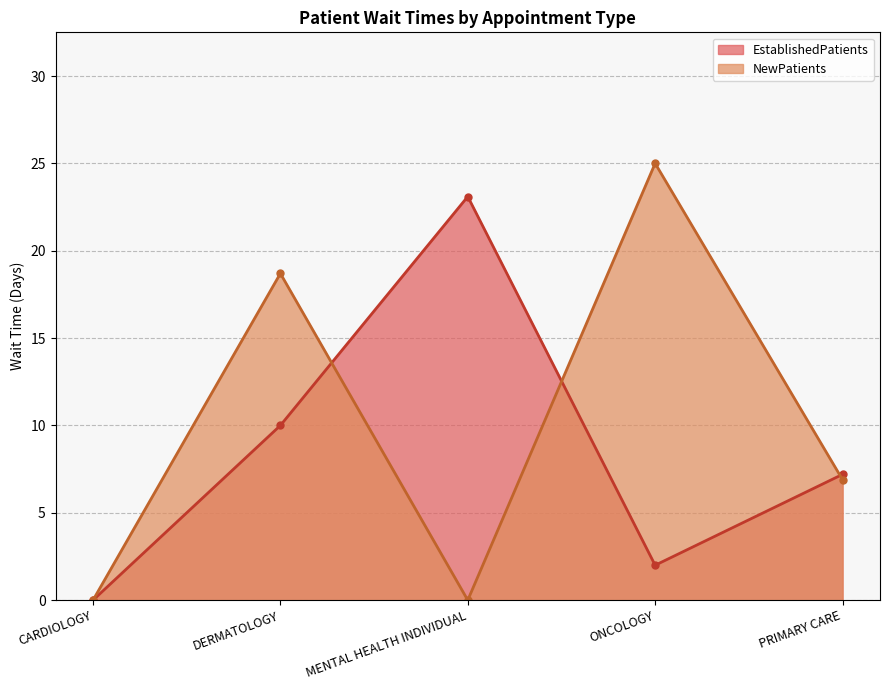

Reading left to right, extract all data points from this chart.

EstablishedPatients: 0.0	10.0	23.1	2.0	7.2
NewPatients: 0.0	18.7	0.0	25.0	6.9